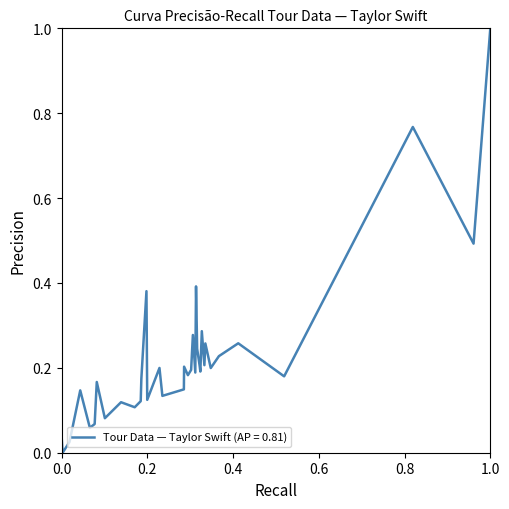

What is the greatest value displayed?

1.0